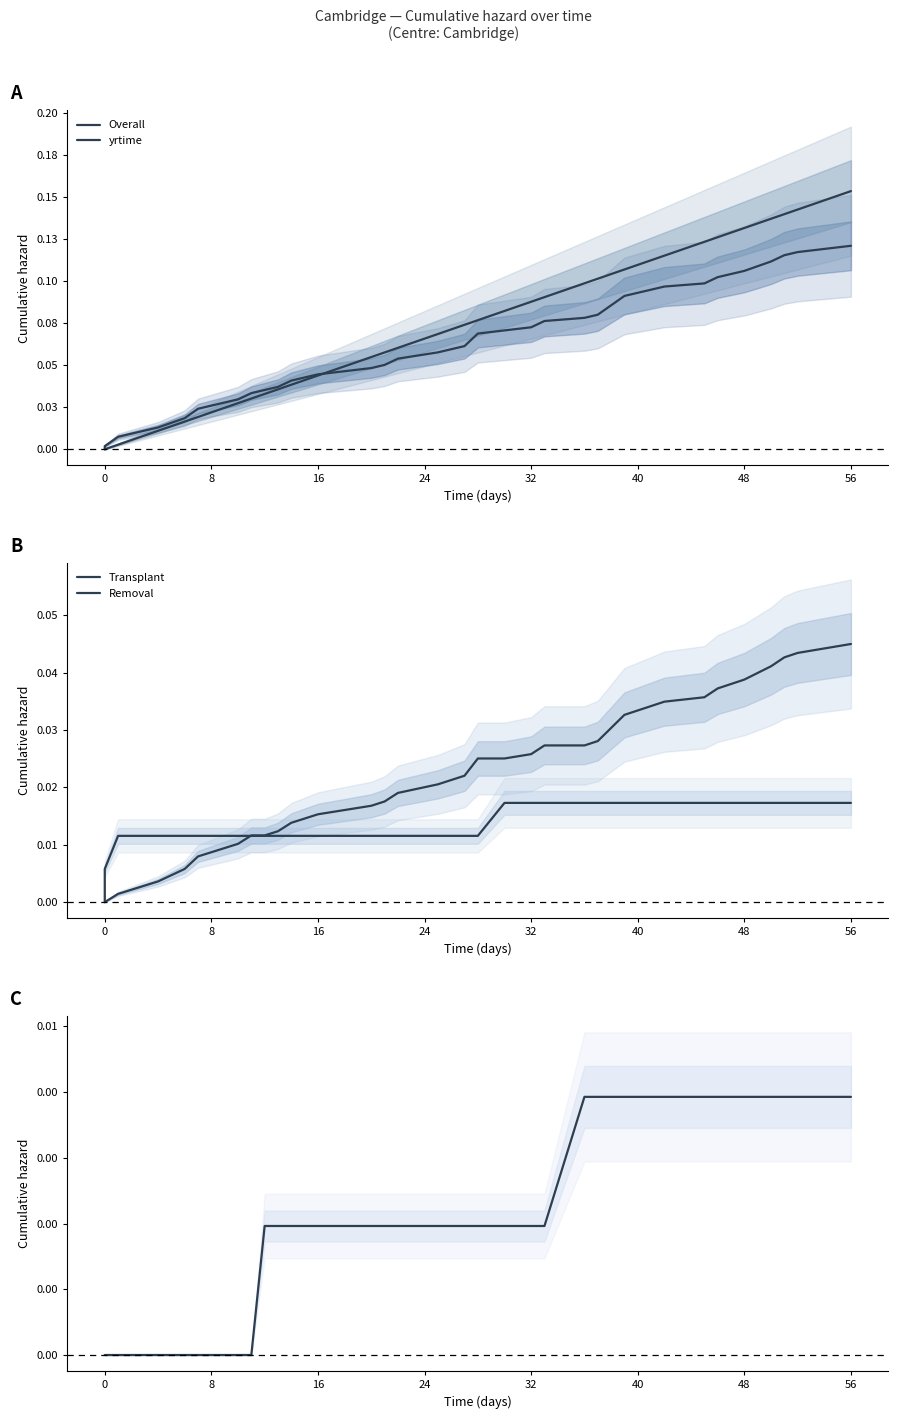

Which series has the widest spread of values?

yrtime